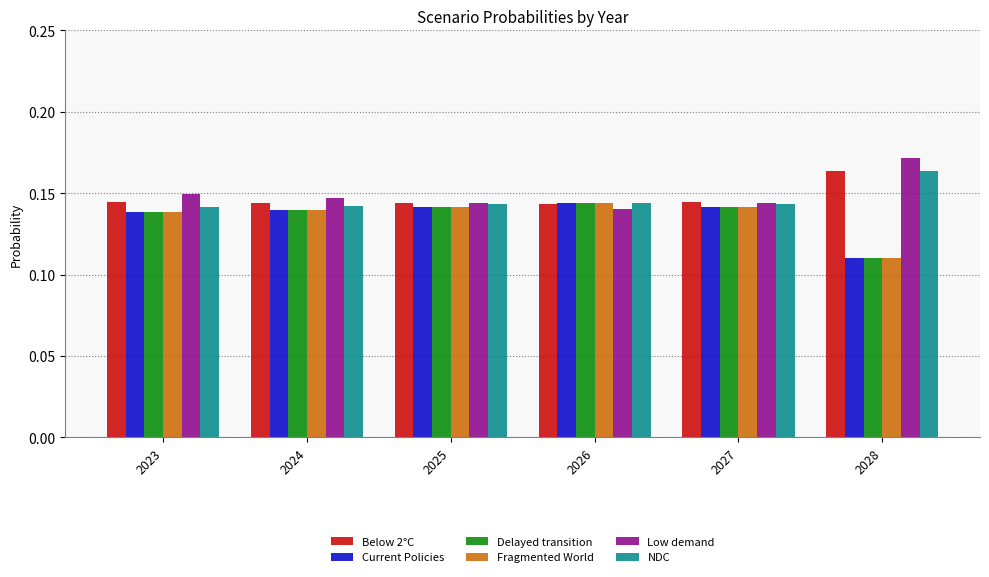

What is the sum of the Below 2°C values at 2025 and 2026?

0.3